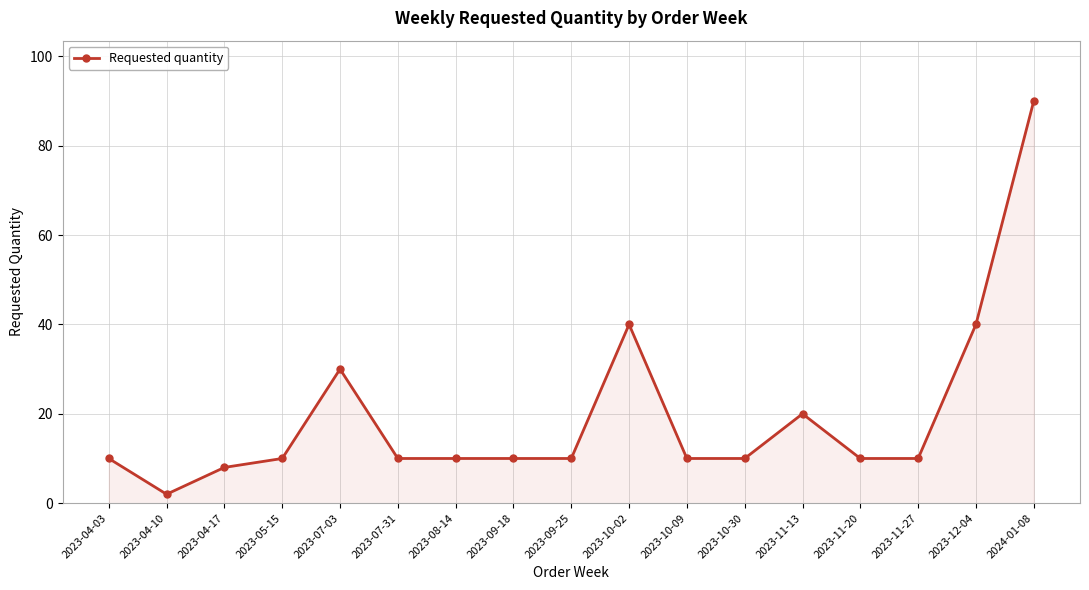

What is the change in value from 2023-07-31 to 2024-01-08?

+80